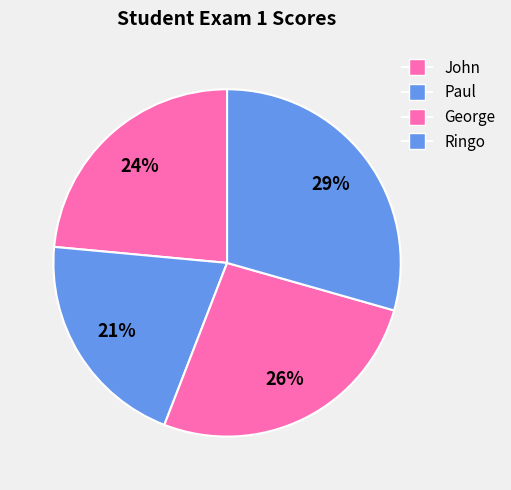

How many segments does this pie chart have?

4